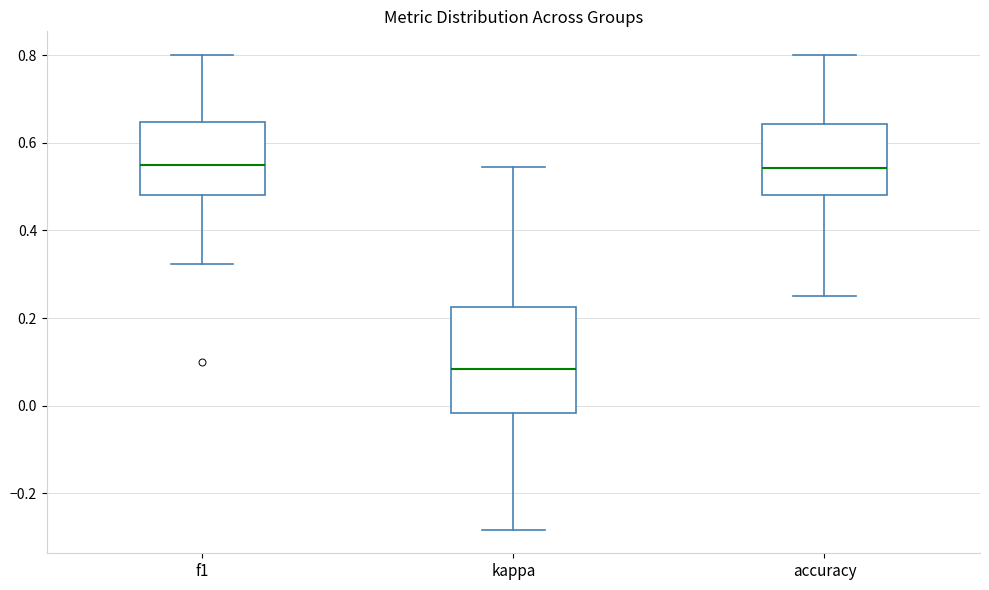

Comparing the boxes themselves (not the whiskers), which one is the tallest?

kappa